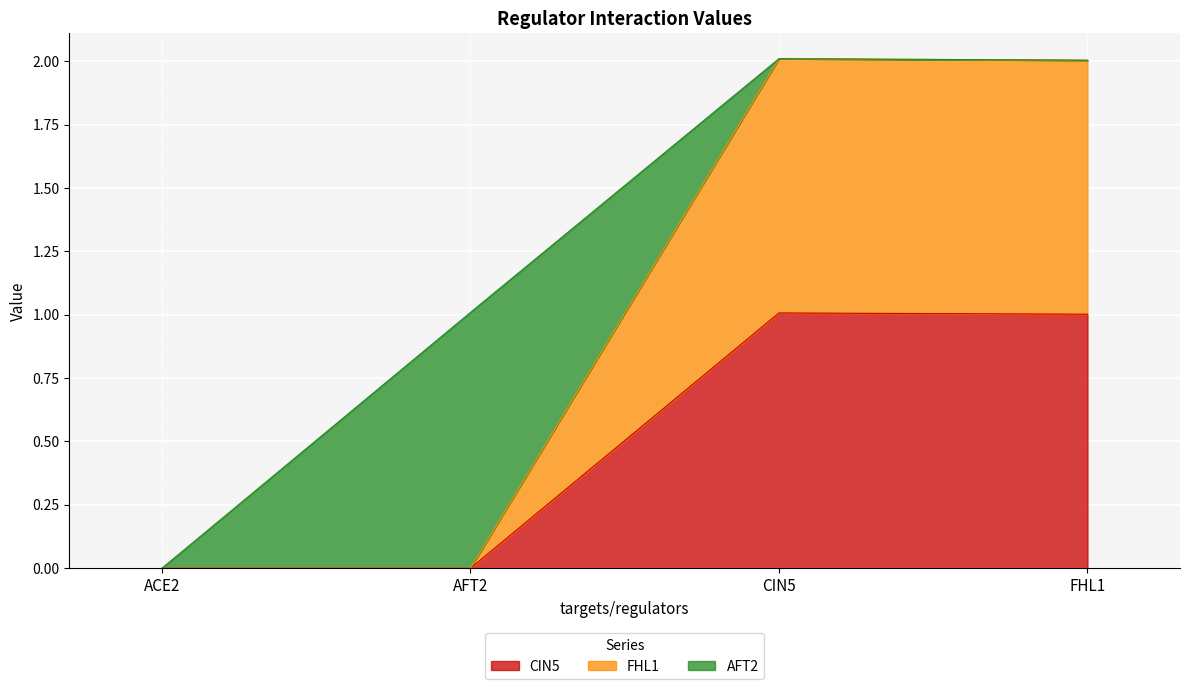

What is the average value of the CIN5 series?

0.5